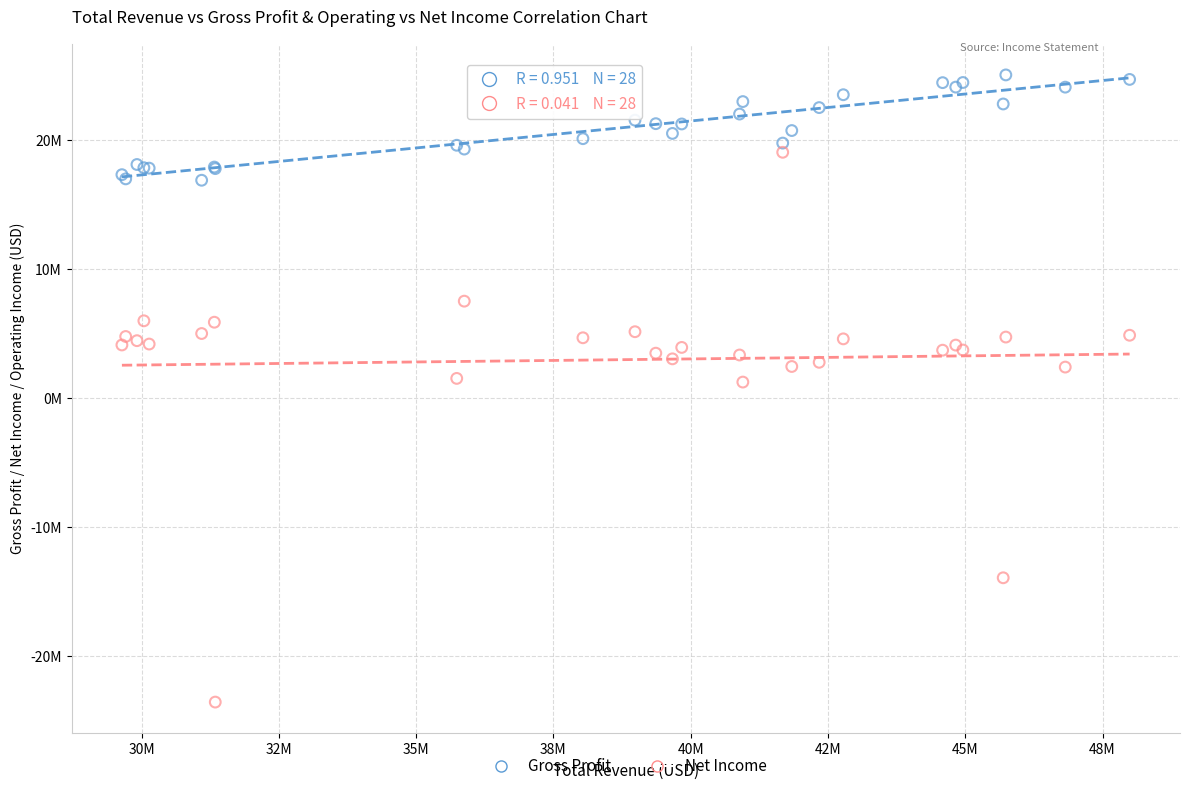

What are all the series names shown in the legend?

Gross Profit, Net Income